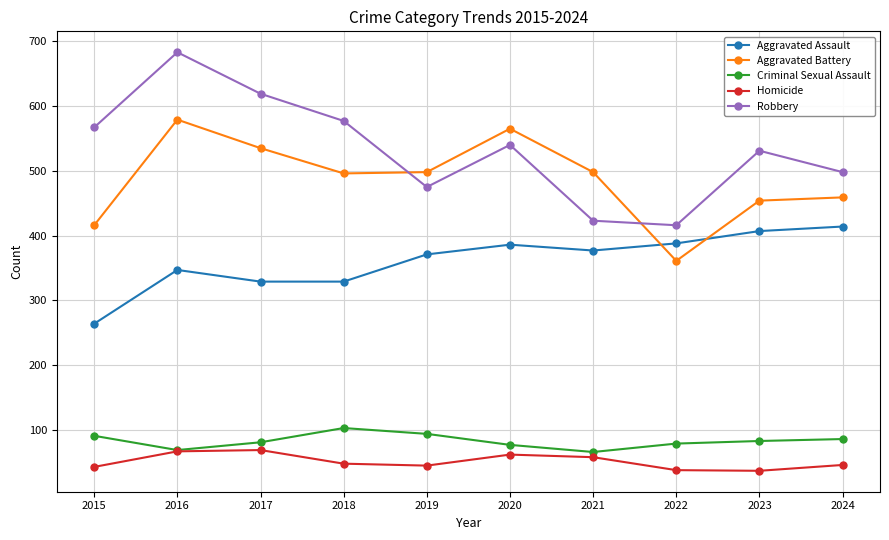

What are all the series names shown in the legend?

Aggravated Assault, Aggravated Battery, Criminal Sexual Assault, Homicide, Robbery